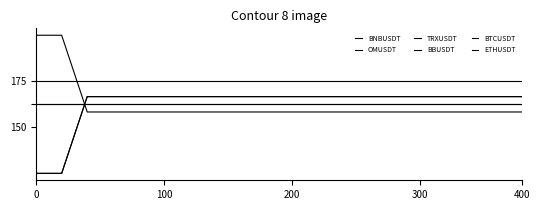

Does the chart display data point markers on the line(s)?

No